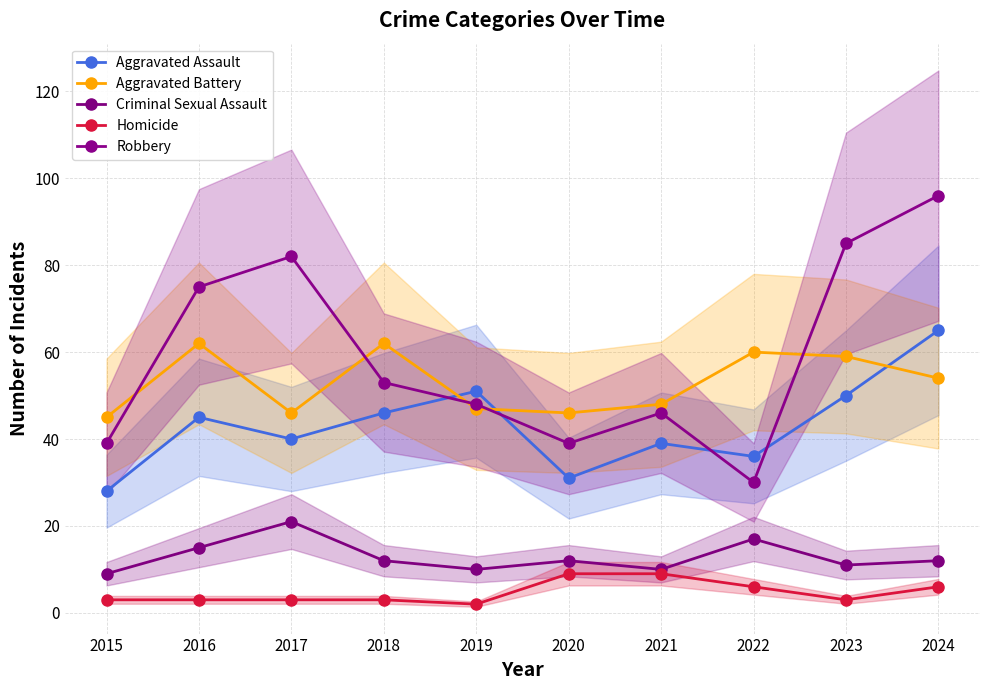

At which label does Homicide first exceed 3?

2020